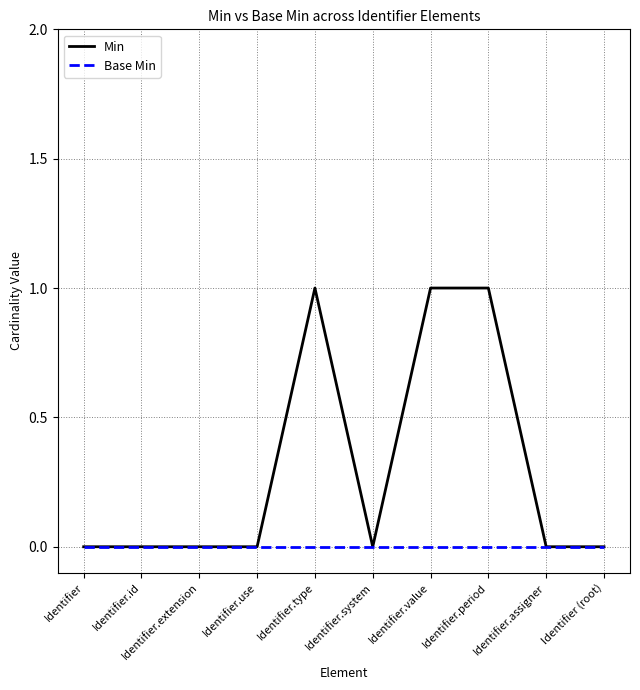

Which series has the largest range (max minus min)?

Min